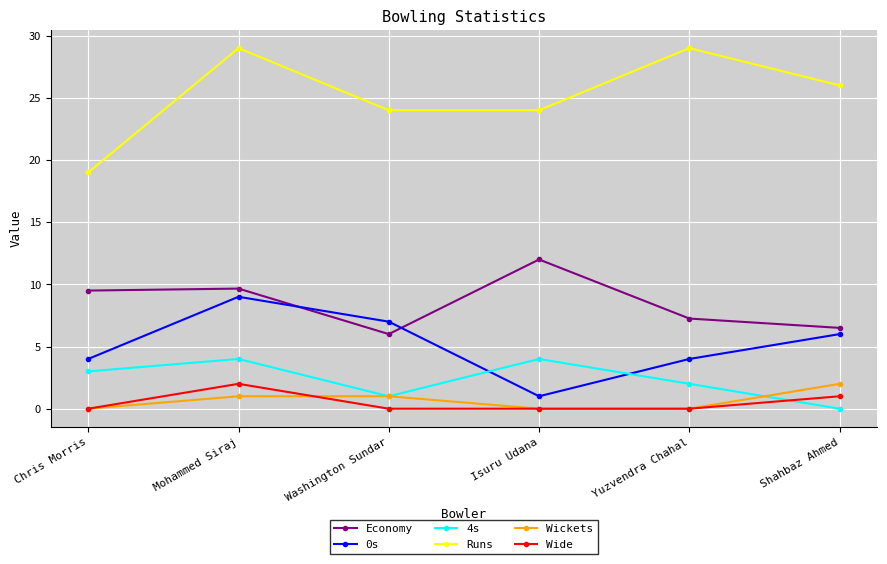

Is the value of 4s at Isuru Udana greater than the value of Wide at Isuru Udana?

Yes